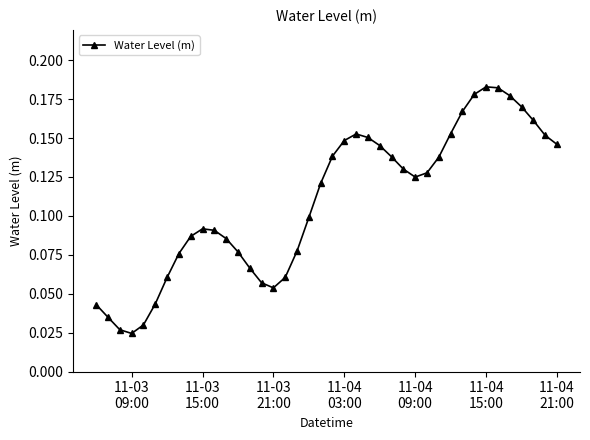

How many values are between 0 and 1?

40